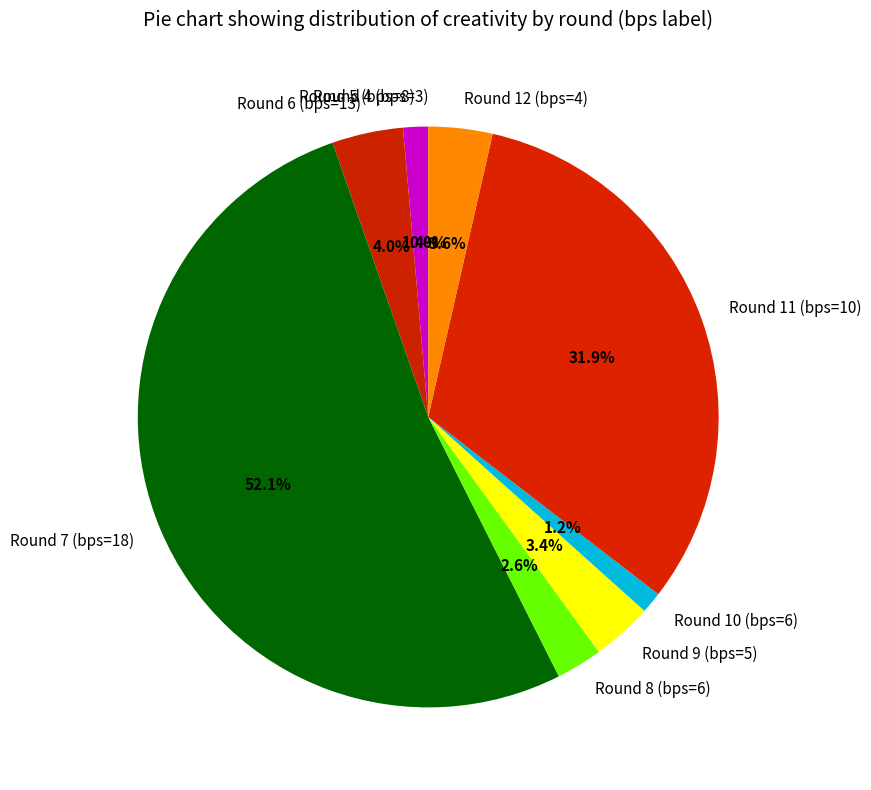

To the nearest percent, what percentage of the pie is Round 11 (bps=10)?

32%